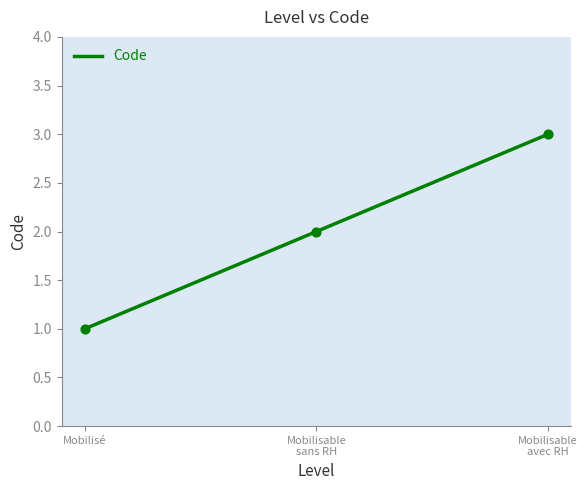

Approximately how many times larger is the value at Mobilisé compared to Mobilisable sans RH?

0.5